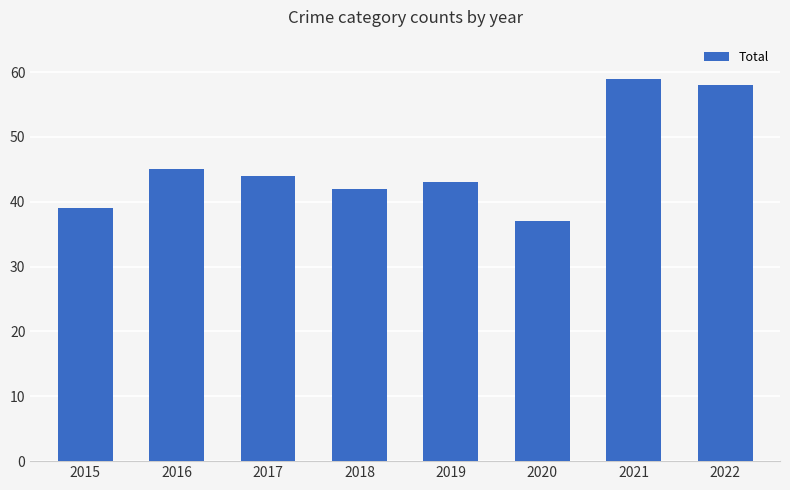

What is the greatest value displayed?

59